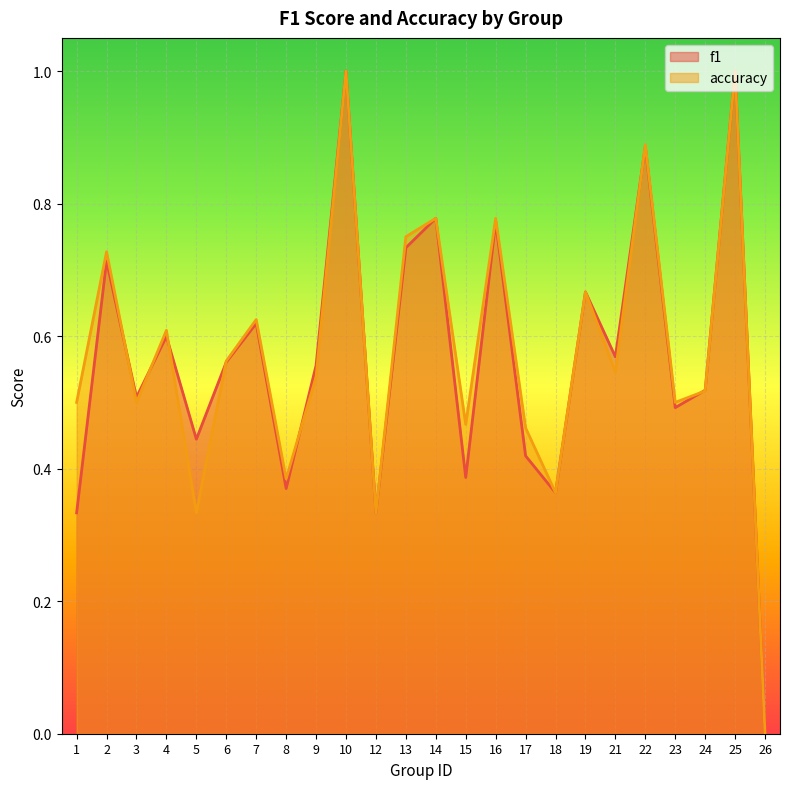

Reading left to right, what are all the values shown in this chart?

f1: 0.3	0.7	0.5	0.6	0.4	0.6	0.6	0.4	0.6	1.0	0.3	0.7	0.8	0.4	0.8	0.4	0.4	0.7	0.6	0.9	0.5	0.5	1.0	0.0
accuracy: 0.5	0.7	0.5	0.6	0.3	0.6	0.6	0.4	0.5	1.0	0.3	0.8	0.8	0.5	0.8	0.5	0.4	0.7	0.5	0.9	0.5	0.5	1.0	0.0